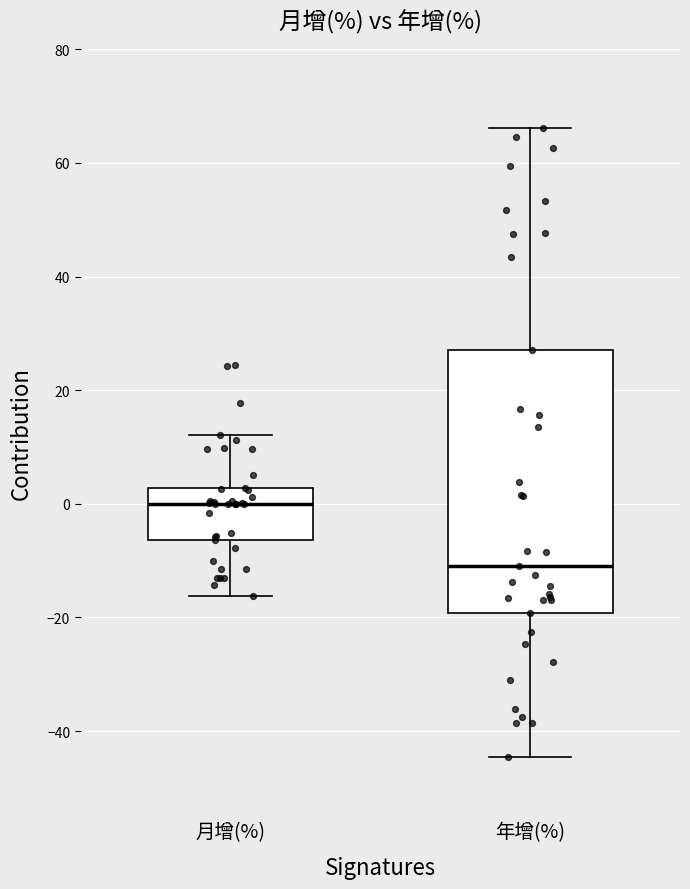

Reading left to right, transcribe this box plot: for each box, give where its median line is, the range the box spans, and where its two whiskers end, as read against the y-axis. The values are not printed on the chart, so give them approximately, as read against the axis.

月增(%): median 0, box -6 to 2, whiskers -16 to 12
年增(%): median -10, box -20 to 28, whiskers -44 to 66